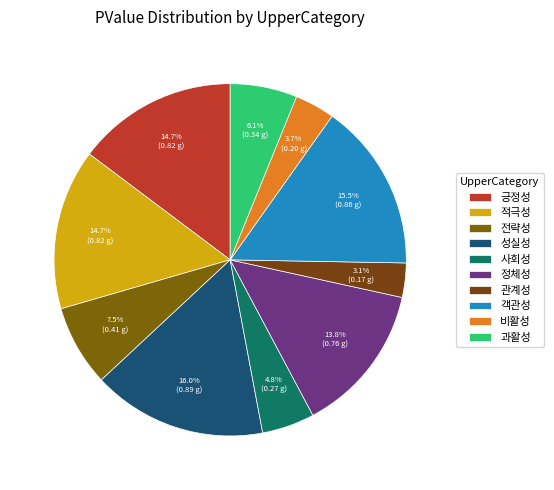

To the nearest percent, what portion does 적극성 represent?

15%